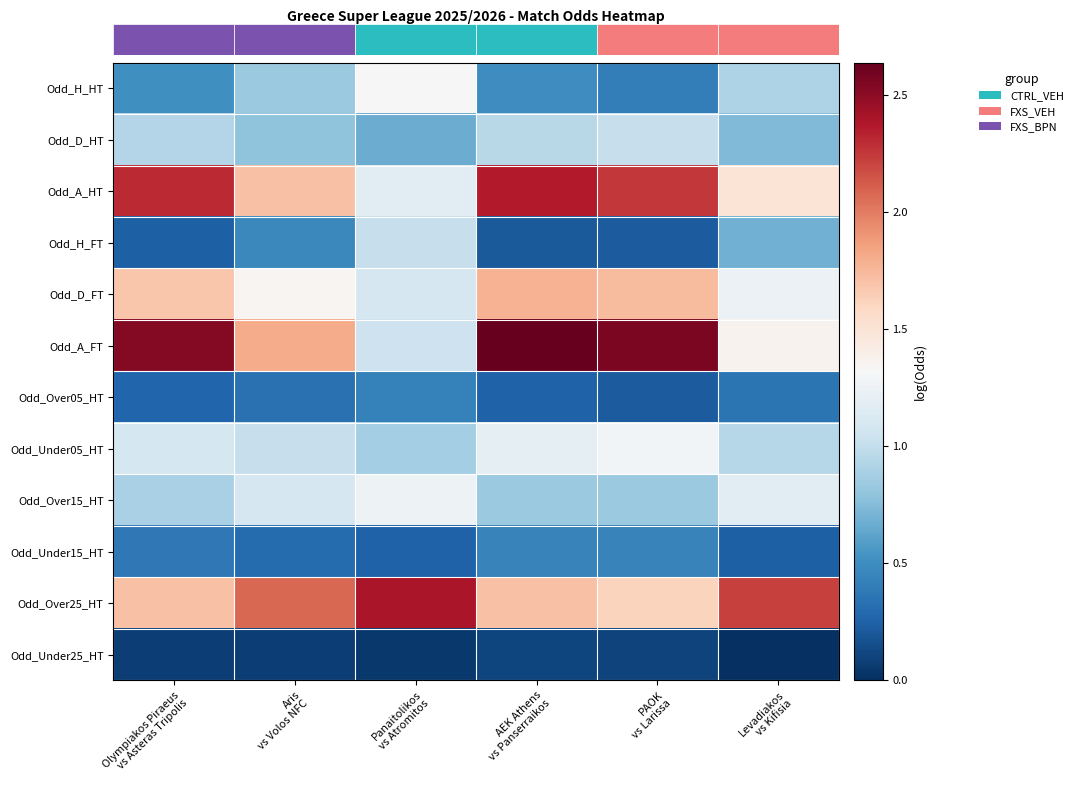

List the series in order of their peak value, highest first.

Odd_A_FT, Odd_Over25_HT, Odd_A_HT, Odd_D_FT, Odd_H_HT, Odd_Under05_HT, Odd_Over15_HT, Odd_D_HT, Odd_H_FT, Odd_Under15_HT, Odd_Over05_HT, Odd_Under25_HT